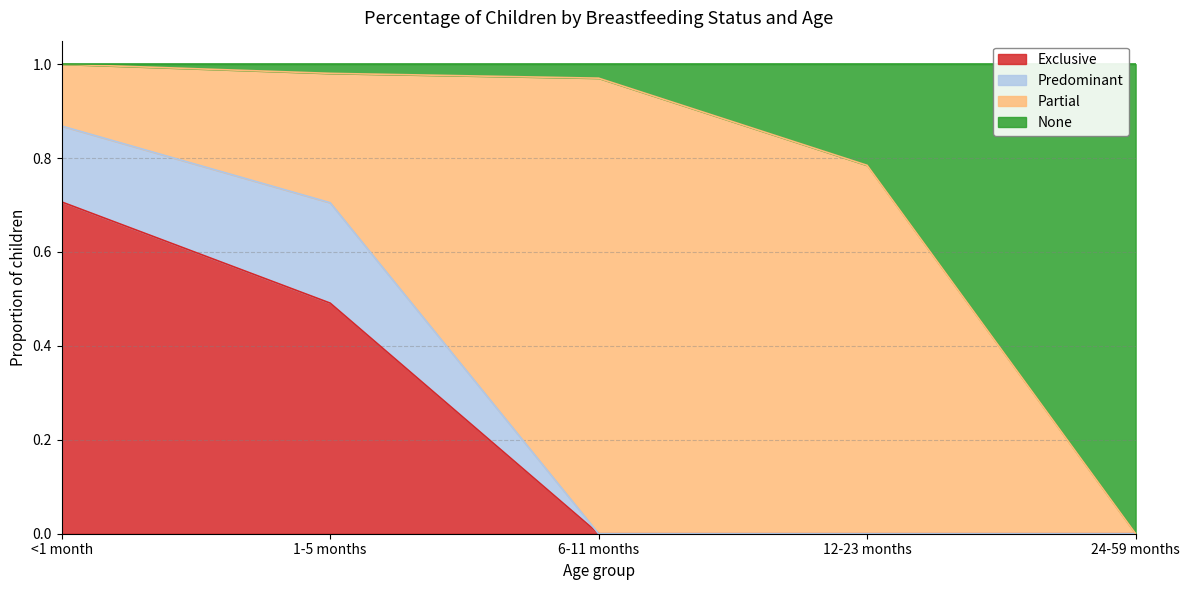

What is the sum of all Exclusive values?

1.2